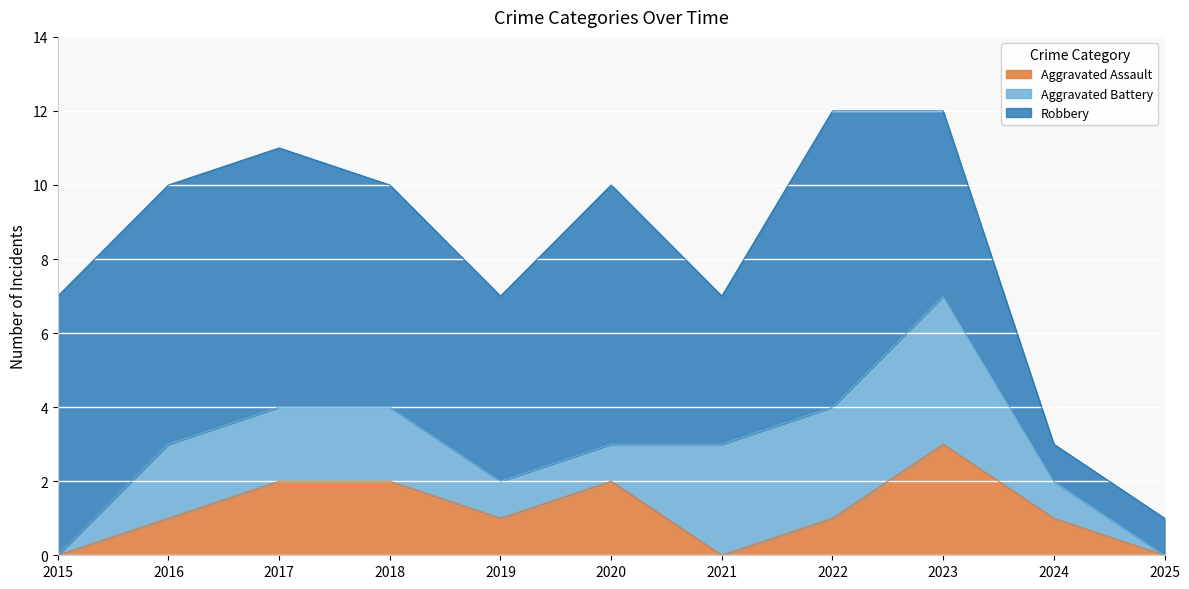

Which series has the largest range (max minus min)?

Robbery